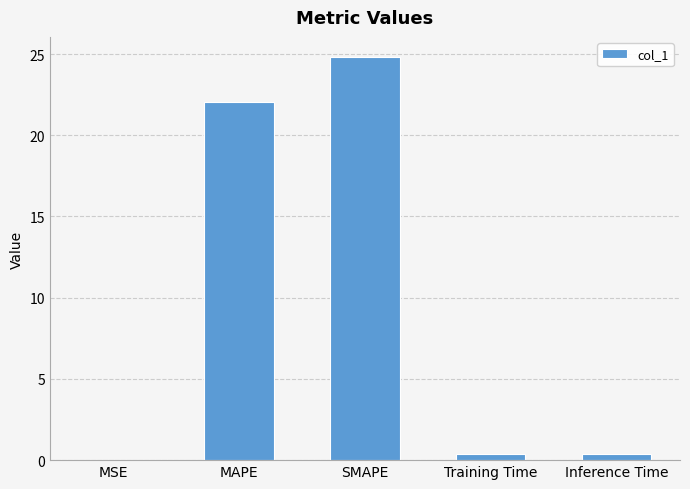

Is it true that the value at MSE is 0.0?

True